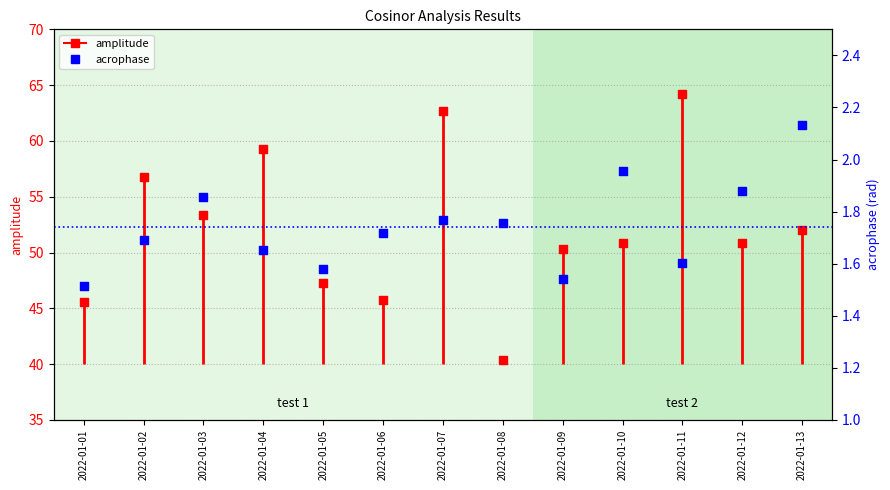

What is the total value across all series at 2022-01-03?

55.2